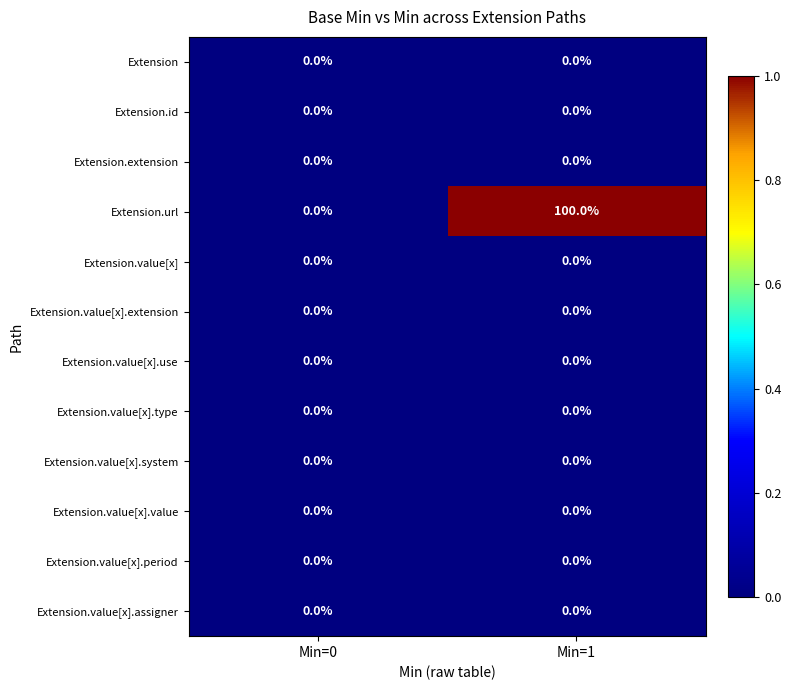

Which series has the widest spread of values?

Extension.url